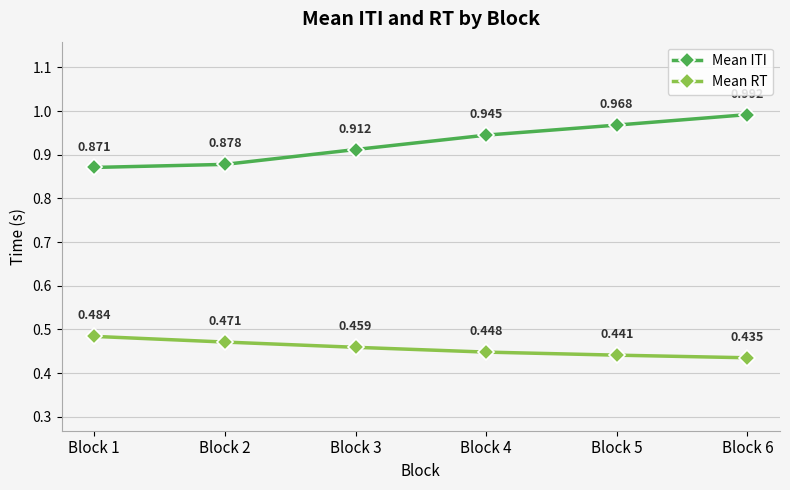

True or false: Mean ITI and Mean RT intersect in this chart.

False